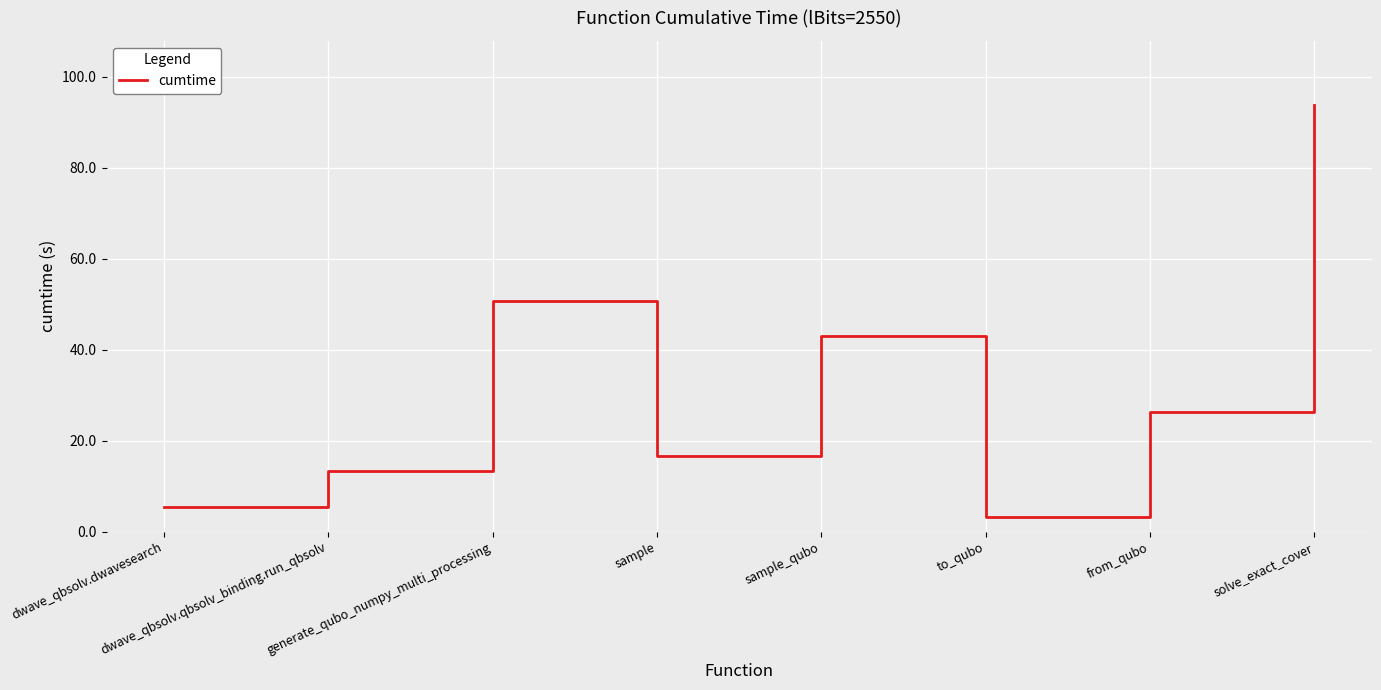

Does the chart display data point markers on the line(s)?

No